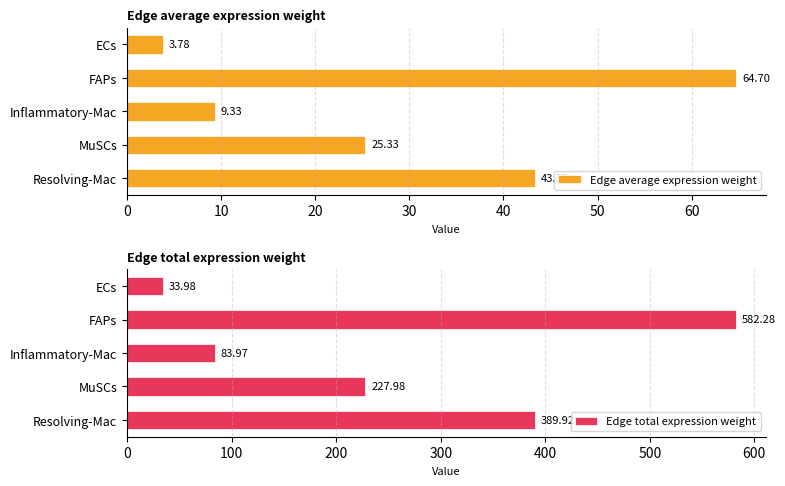

What is the minimum value shown in the chart?

3.8